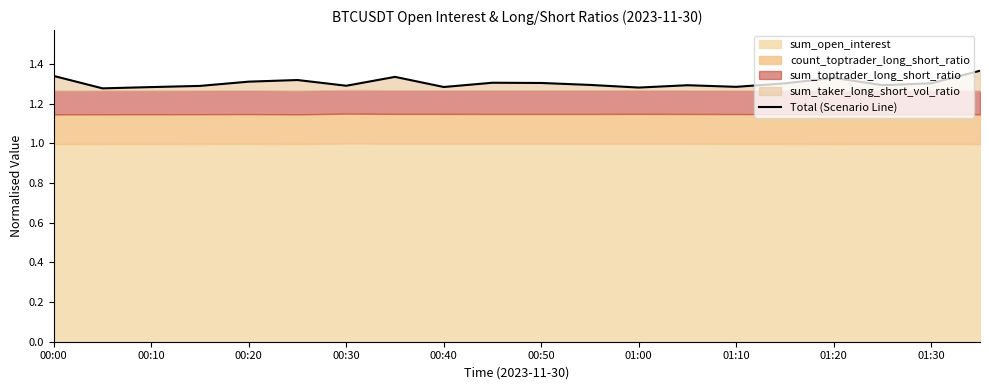

What is the sum of all values?

26.1